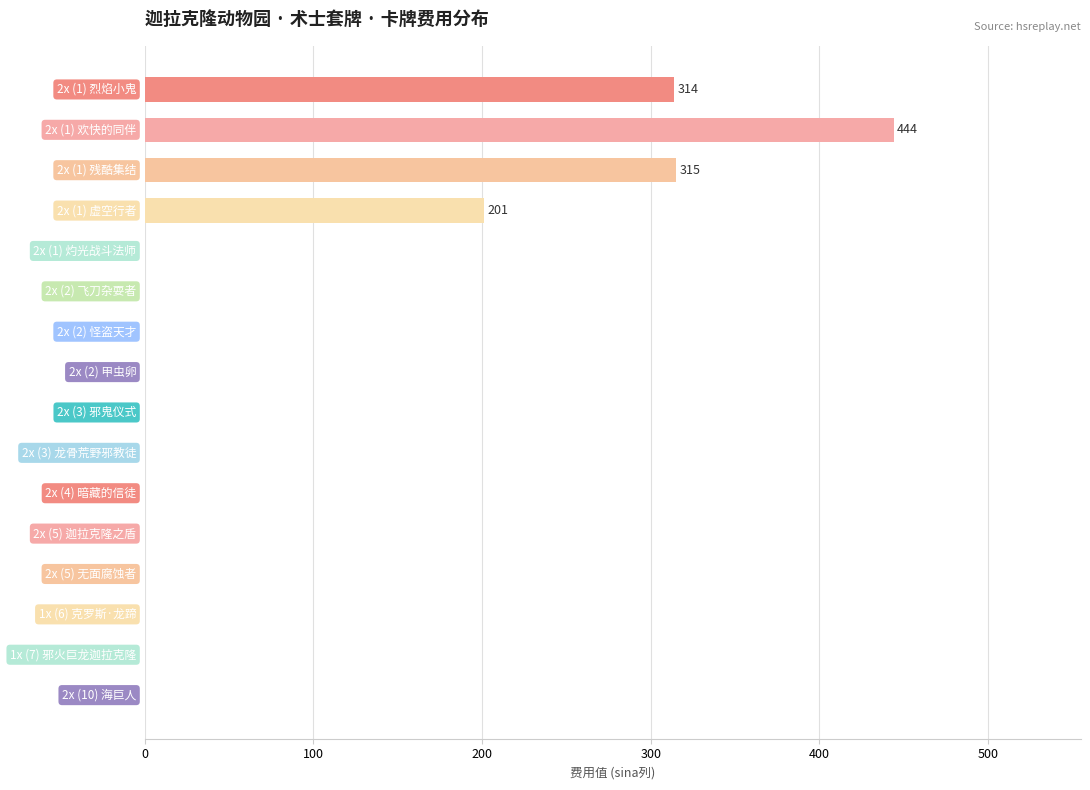

What is the greatest value displayed?

444